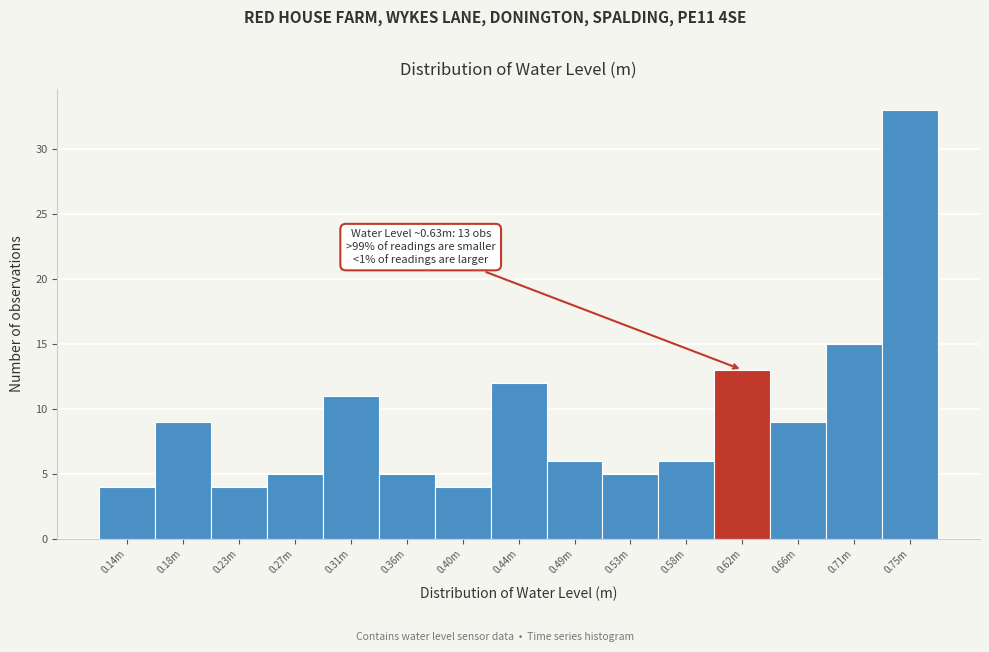

Reading left to right, transcribe all the data shown in this chart.

0.14m=4	0.18m=9	0.23m=4	0.27m=5	0.31m=11	0.36m=5	0.40m=4	0.44m=12	0.49m=6	0.53m=5	0.58m=6	0.62m=13	0.66m=9	0.71m=15	0.75m=33